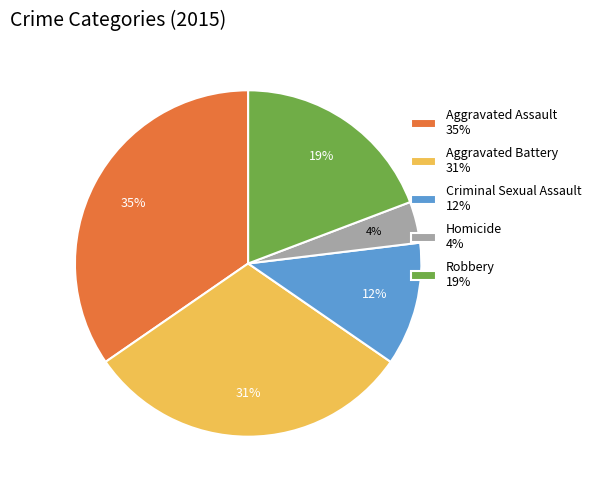

Which slice is the largest?

Aggravated Assault